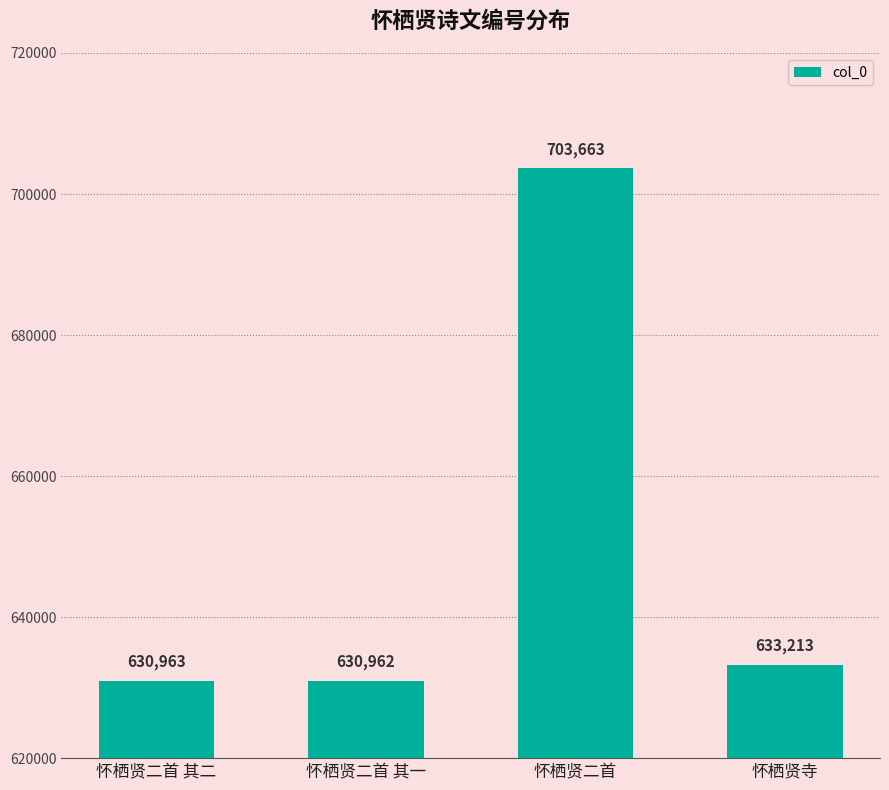

Reading right to left, transcribe all the data shown in this chart.

怀栖贤寺=633213	怀栖贤二首=703663	怀栖贤二首 其一=630962	怀栖贤二首 其二=630963